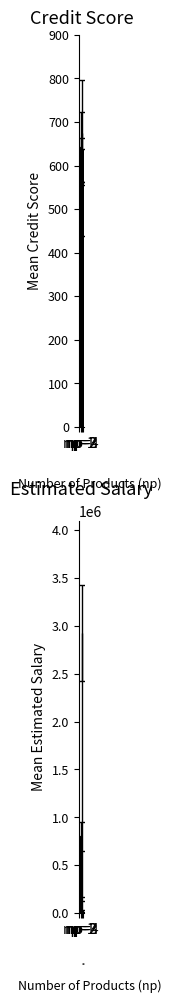

At which label does es first exceed 800345?

np=2